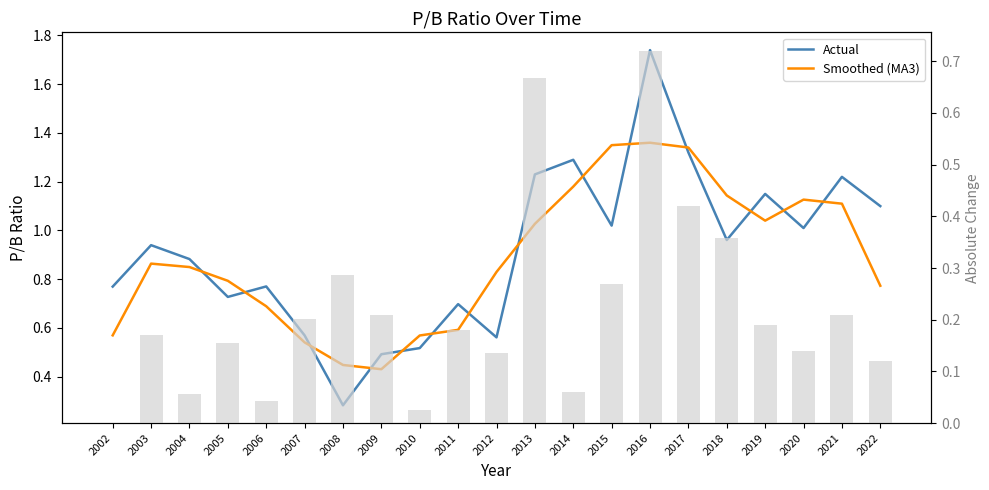

What is the difference between the second highest and minimum values in the Actual series?

1.0